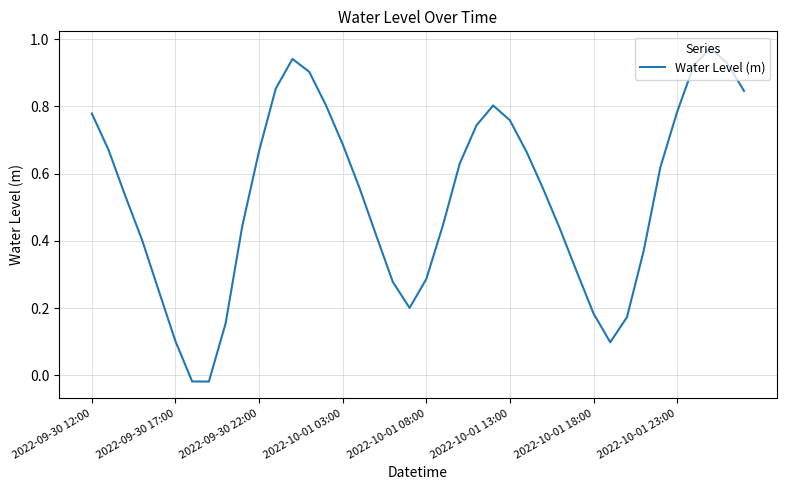

What is the difference between the second highest and minimum values?

1.0